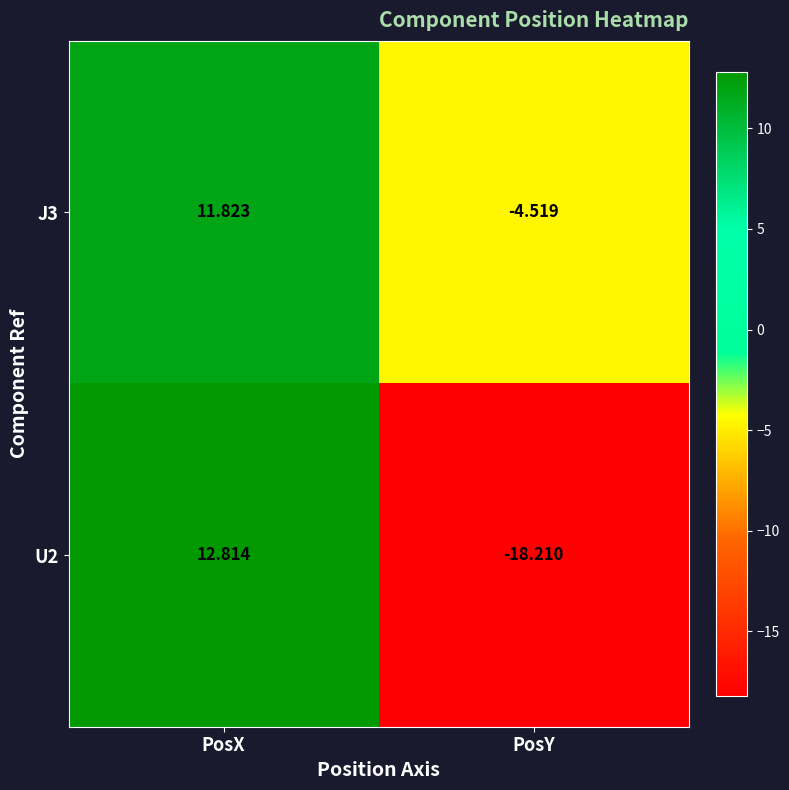

What is the greatest value displayed?

12.8